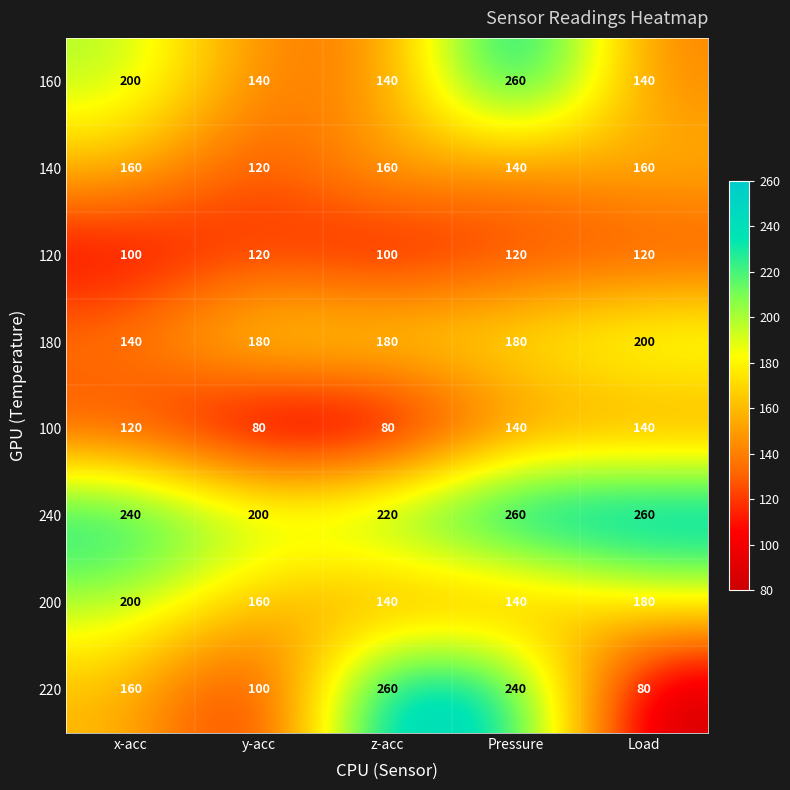

Where is 140 nearest to the value 140?

Pressure